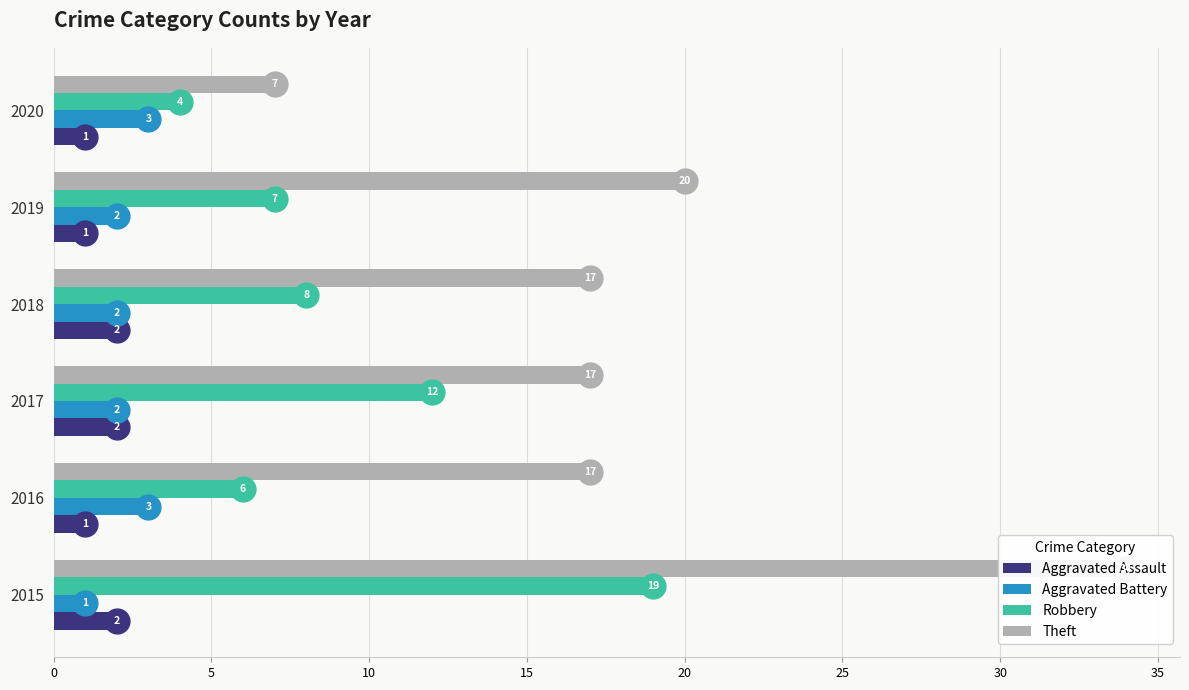

At how many categories does at least one series exceed 8?

5